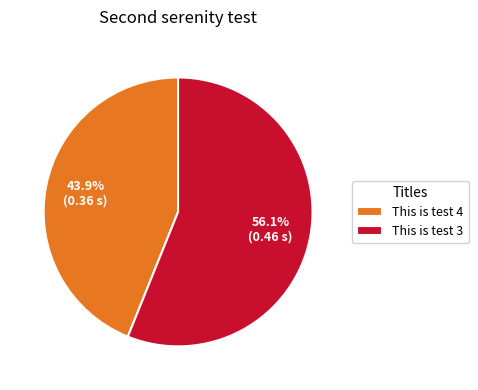

Do This is test 4 and This is test 3 together represent more than half of the pie?

Yes